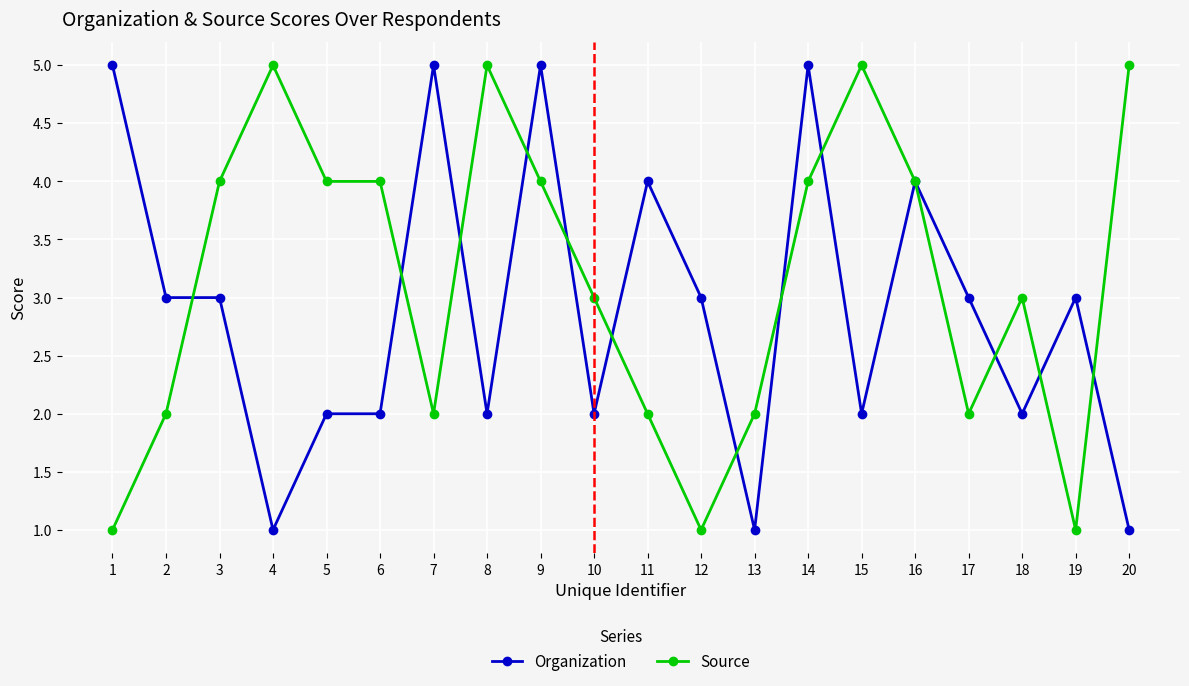

Reading right to left, list all the values displayed in this chart.

Organization: 20=1	19=3	18=2	17=3	16=4	15=2	14=5	13=1	12=3	11=4	10=2	9=5	8=2	7=5	6=2	5=2	4=1	3=3	2=3	1=5
Source: 20=5	19=1	18=3	17=2	16=4	15=5	14=4	13=2	12=1	11=2	10=3	9=4	8=5	7=2	6=4	5=4	4=5	3=4	2=2	1=1